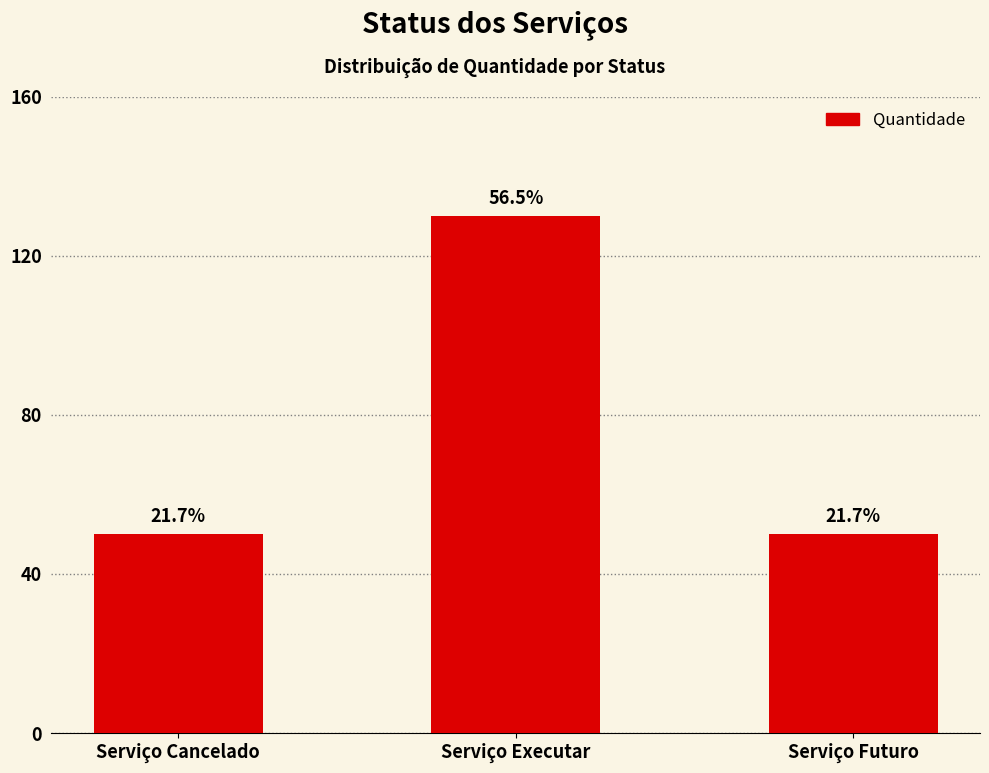

What is the sum of all values?

230